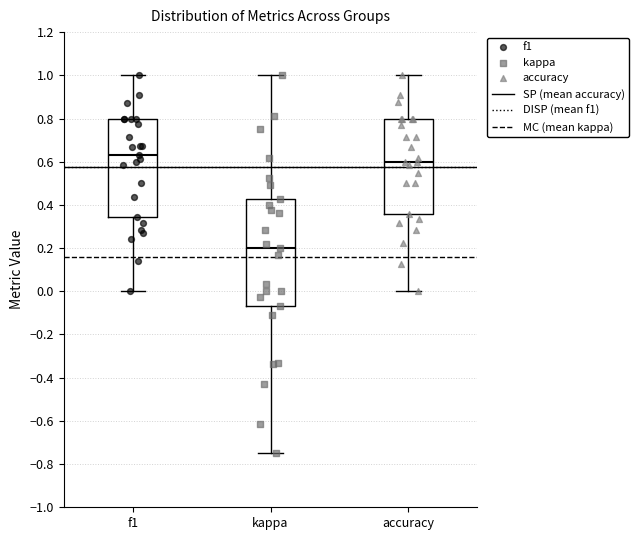

Which box is the tallest, from its lower edge to its upper edge?

kappa